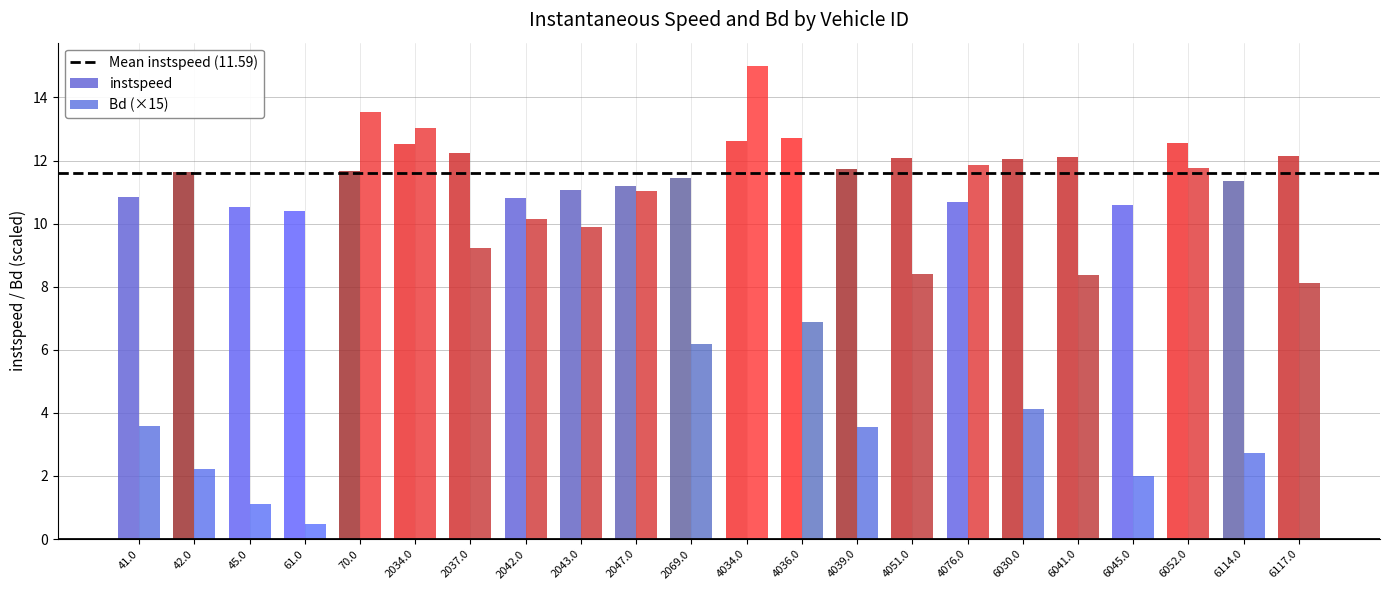

The instspeed series shows 17.0 at 2047.0. True or false?

False